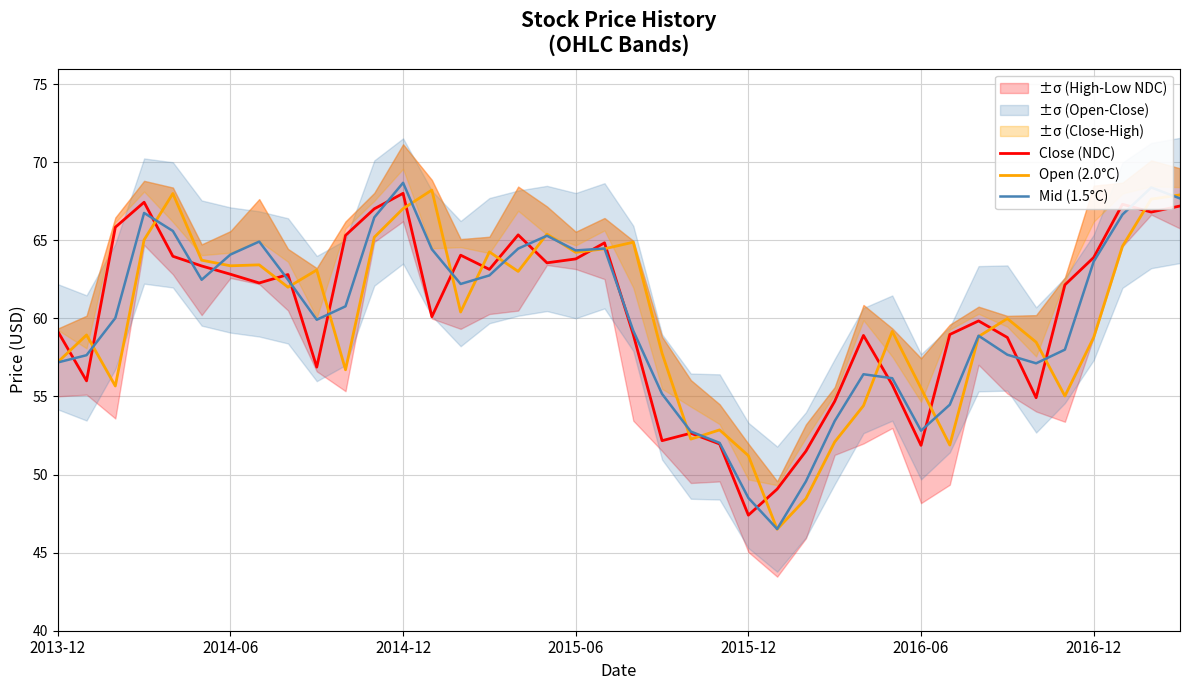

What is the maximum value for Close (NDC)?

68.0